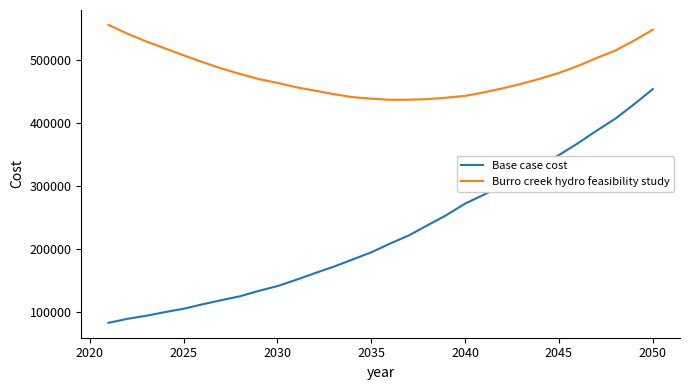

How many series are shown in this chart?

2